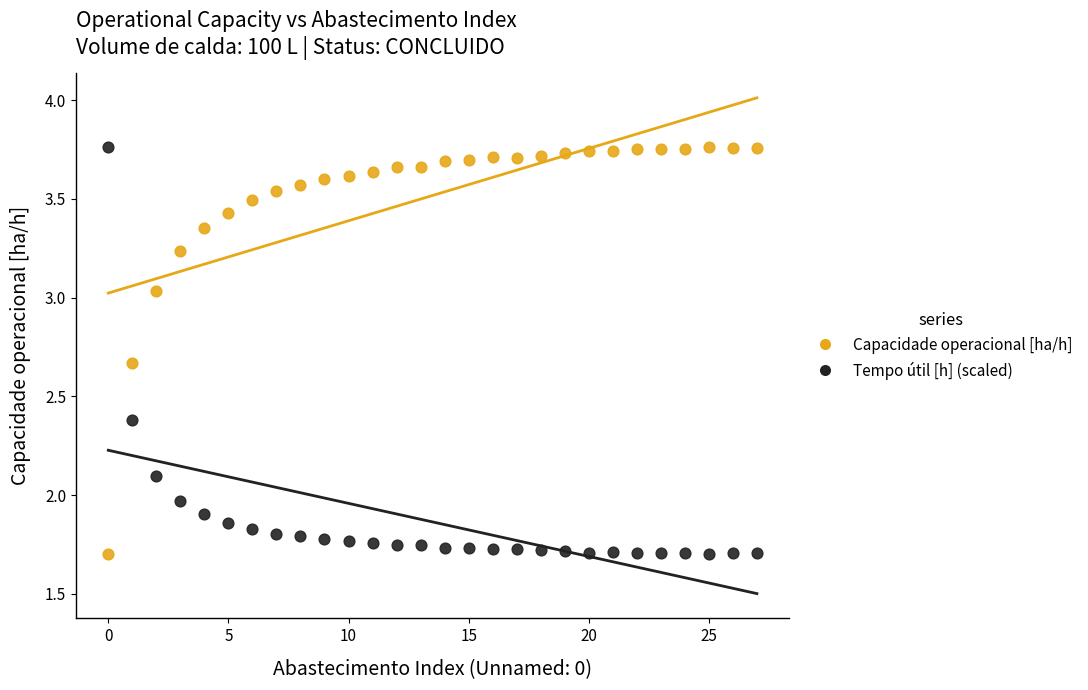

Across all data points, what is the range of Y values (max minus min)?

2.1